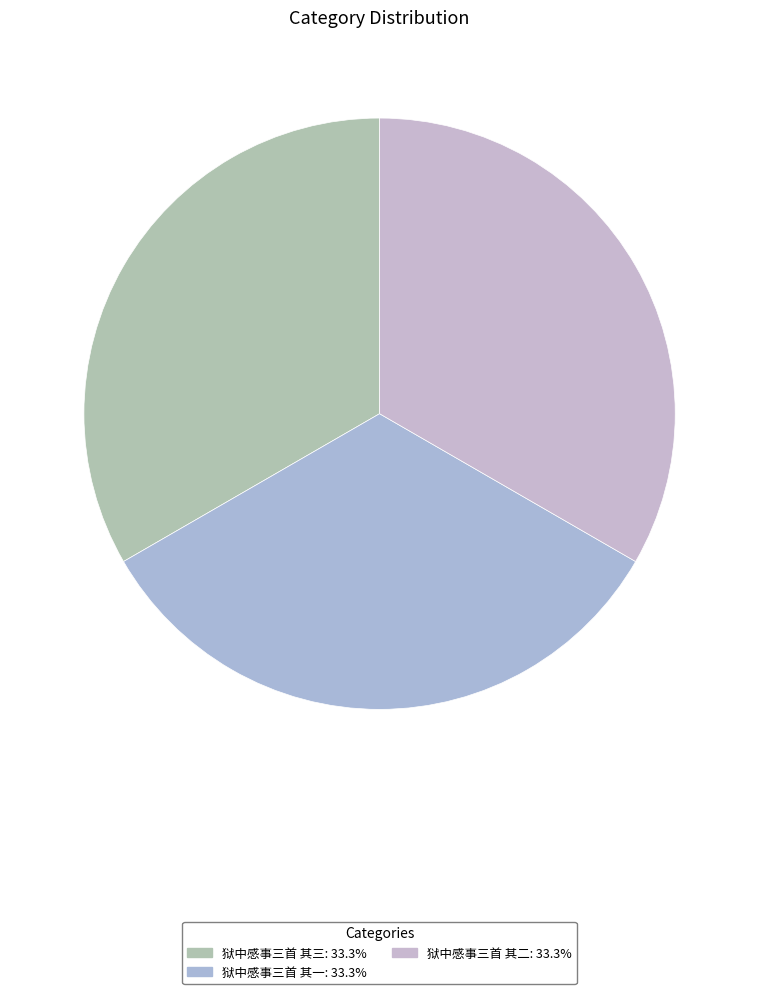

Does 狱中感事三首 其二 account for over 50% of the chart?

No